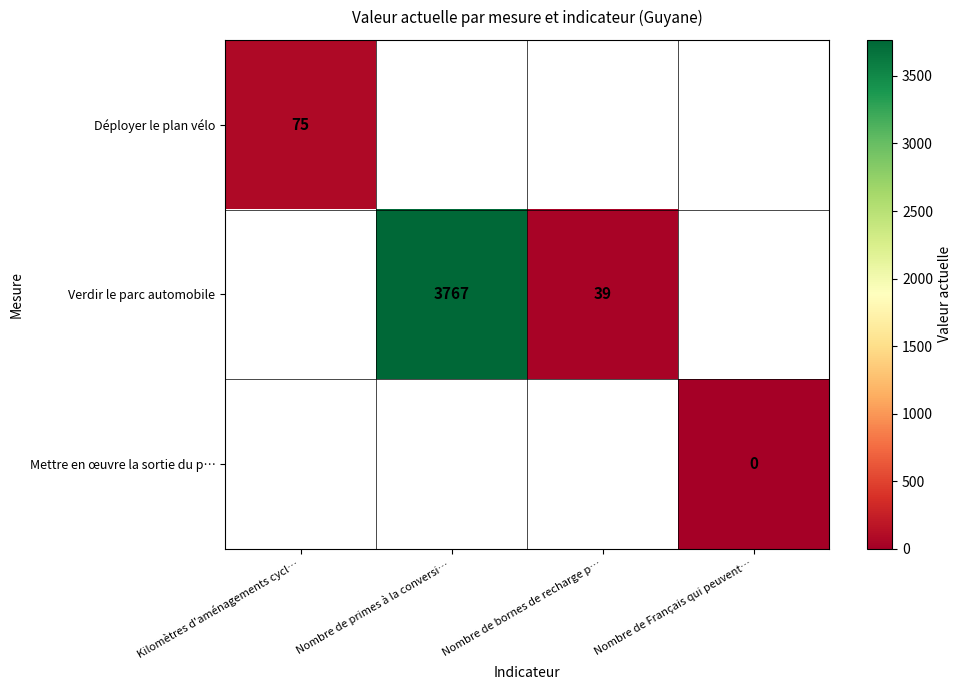

The value of Verdir le parc automobile at Nombre de primes à la conversi… is 1857. True or false?

False